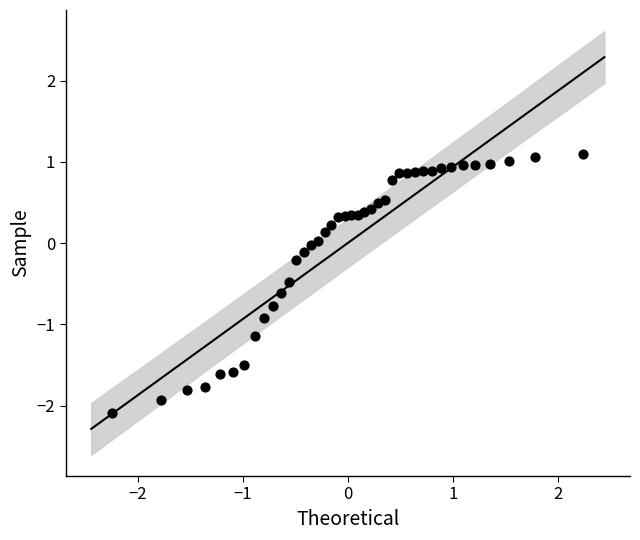

What is the range of X values (max minus min)?

4.5